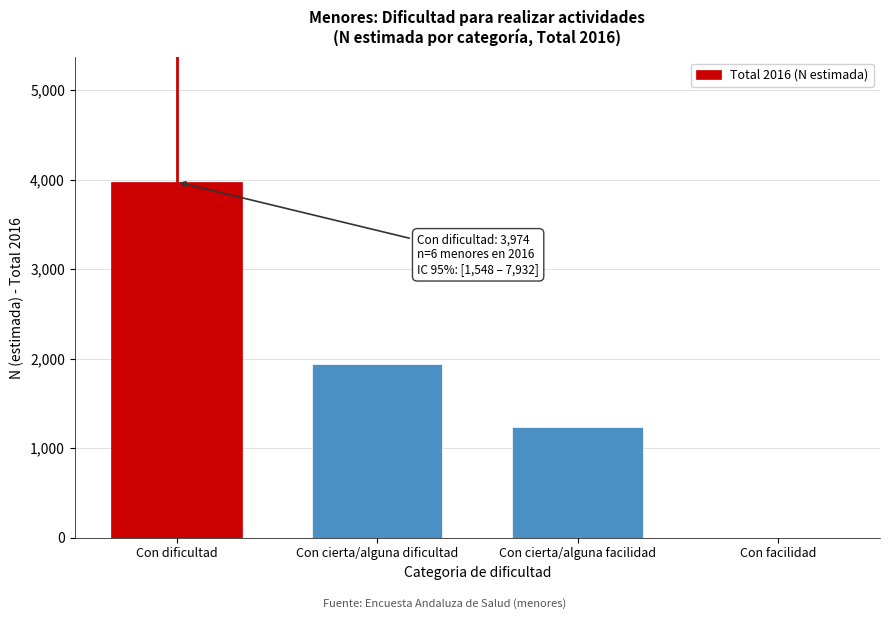

Reading left to right, what are all the values shown in this chart?

Con dificultad=3974	Con cierta/alguna dificultad=1935	Con cierta/alguna facilidad=1237	Con facilidad=0